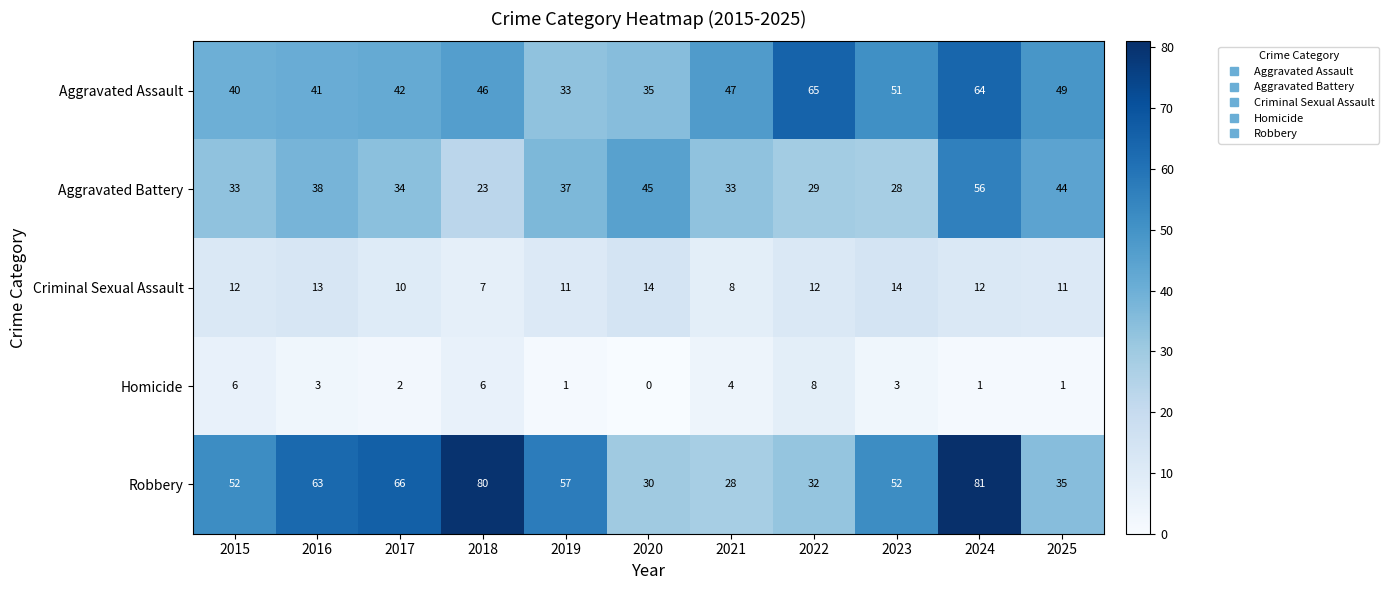

What is the sum of the Aggravated Battery values at 2024 and 2021?

89